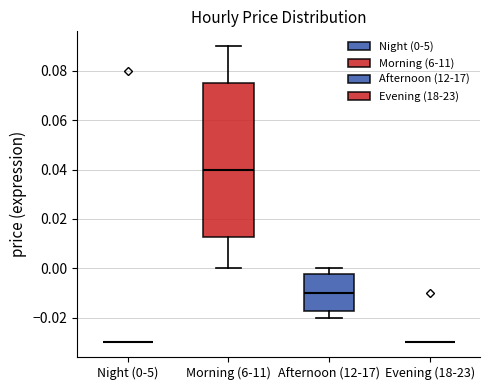

Reading left to right, transcribe this box plot: for each box, give where its median line is, the range the box spans, and where its two whiskers end, as read against the y-axis. The values are not printed on the chart, so give them approximately, as read against the axis.

Night (0-5): box collapsed to a line at -0.030, whiskers -0.030 to -0.030
Morning (6-11): median 0.040, box 0.012 to 0.076, whiskers 0.000 to 0.090
Afternoon (12-17): median -0.010, box -0.018 to -0.002, whiskers -0.020 to 0.000
Evening (18-23): box collapsed to a line at -0.030, whiskers -0.030 to -0.030